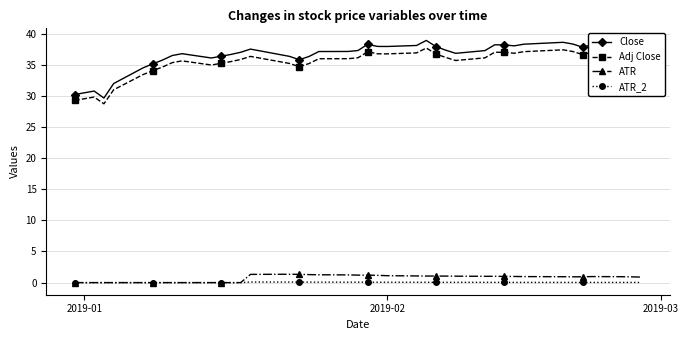

Which series has the largest range (max minus min)?

Close